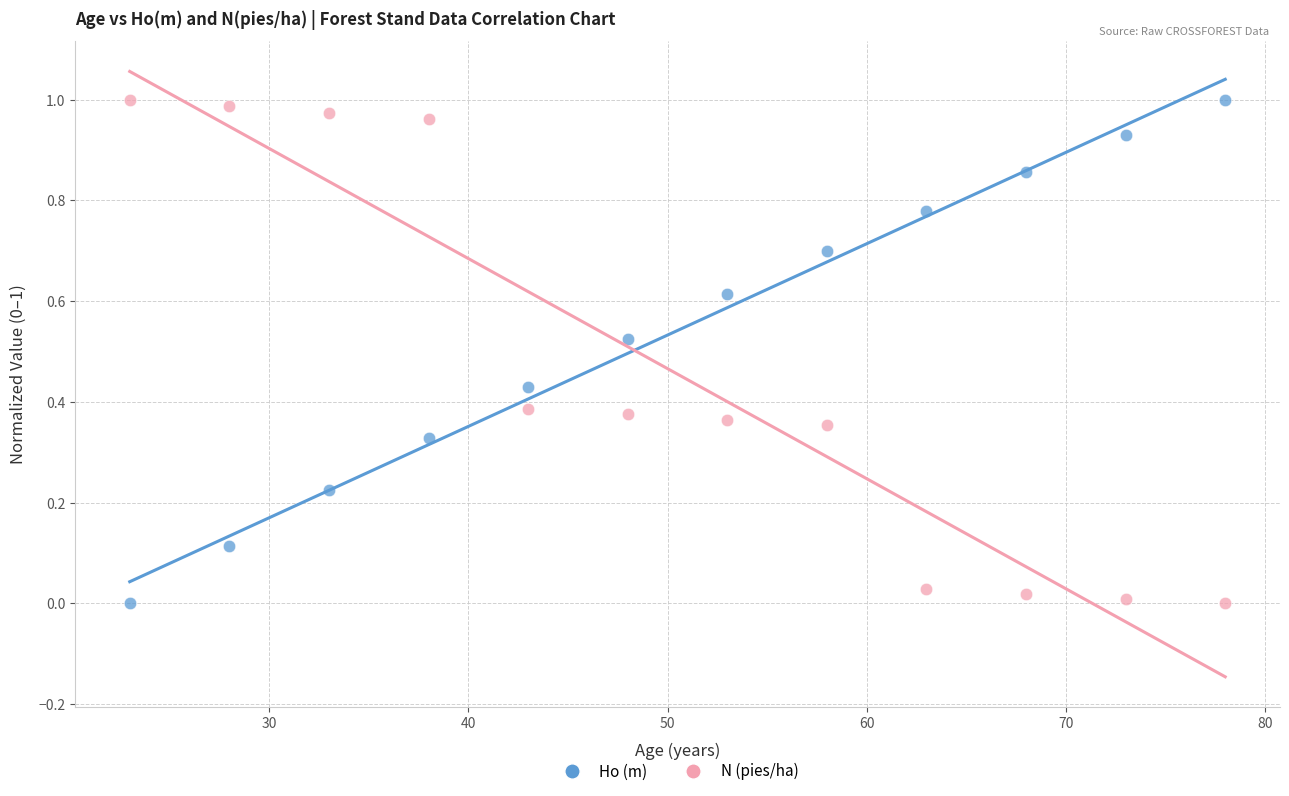

Across all data points, what is the range of X values (max minus min)?

55.0